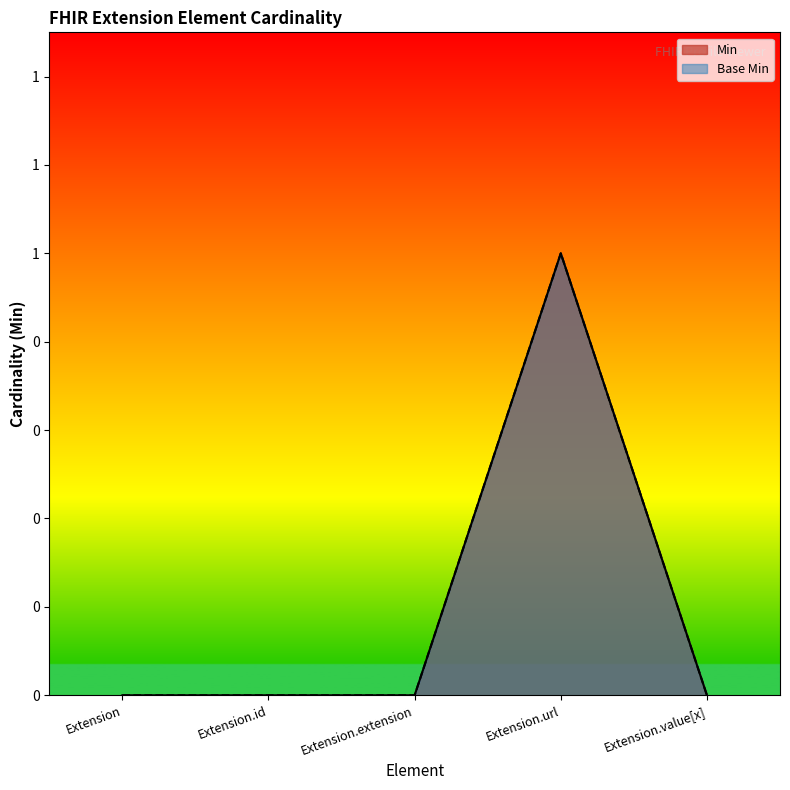

At which category does the chart reach its minimum across all series?

Extension